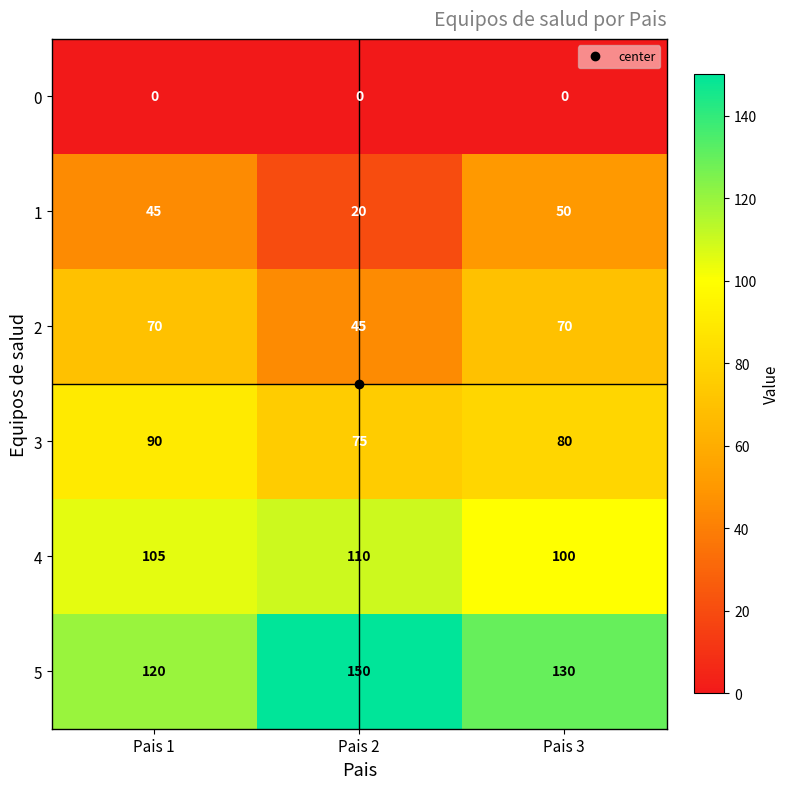

True or false: 4 has a value of 139 at Pais 1.

False